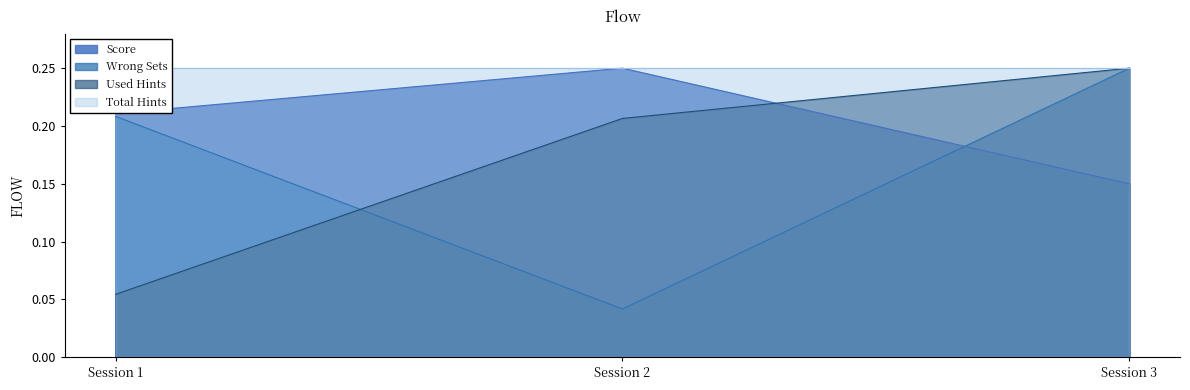

Where is Wrong Sets nearest to the value 0?

Session 2